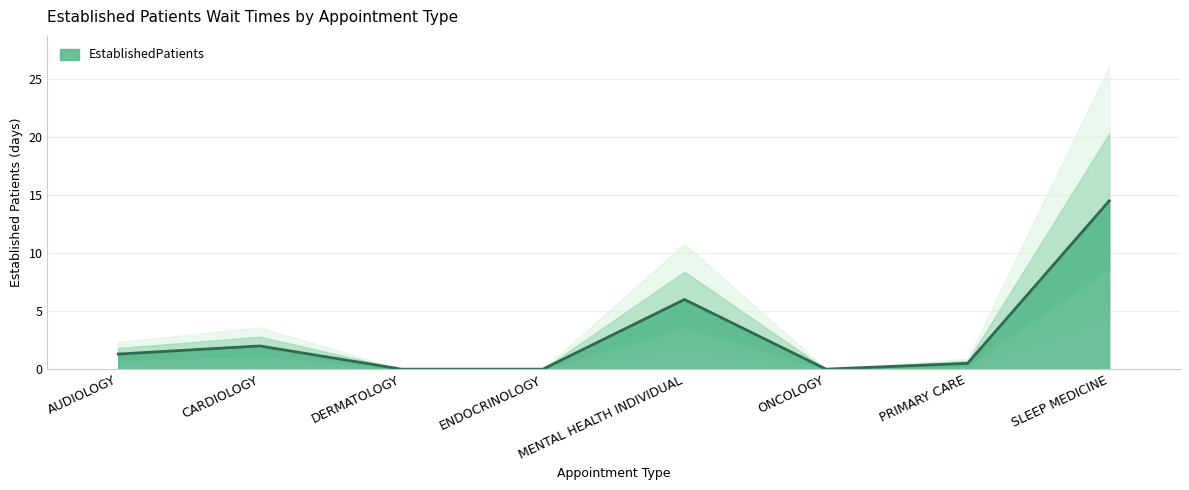

Rank the categories by value from lowest to highest.

DERMATOLOGY, ENDOCRINOLOGY, ONCOLOGY, PRIMARY CARE, AUDIOLOGY, CARDIOLOGY, MENTAL HEALTH INDIVIDUAL, SLEEP MEDICINE